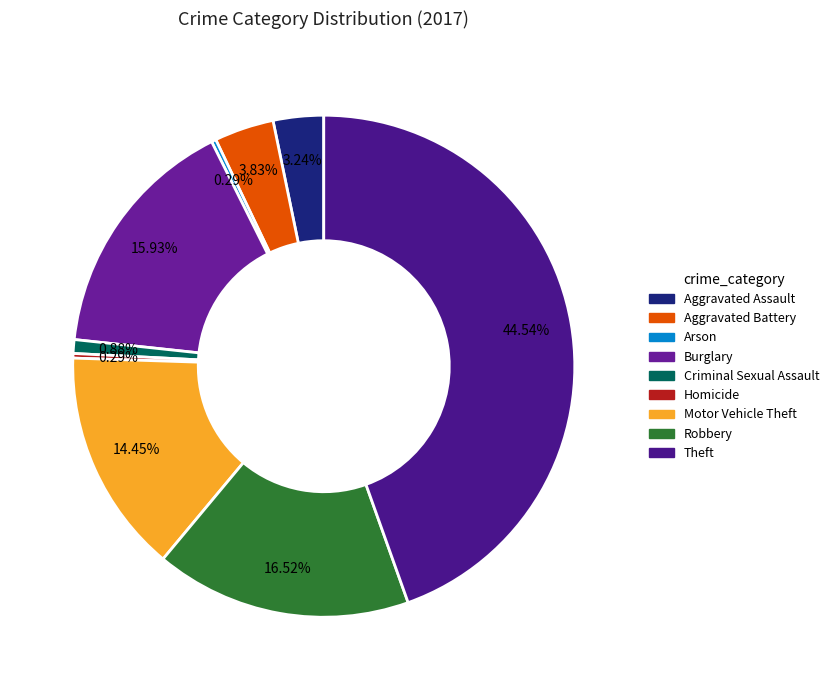

Is there any slice that represents more than half of the pie?

No